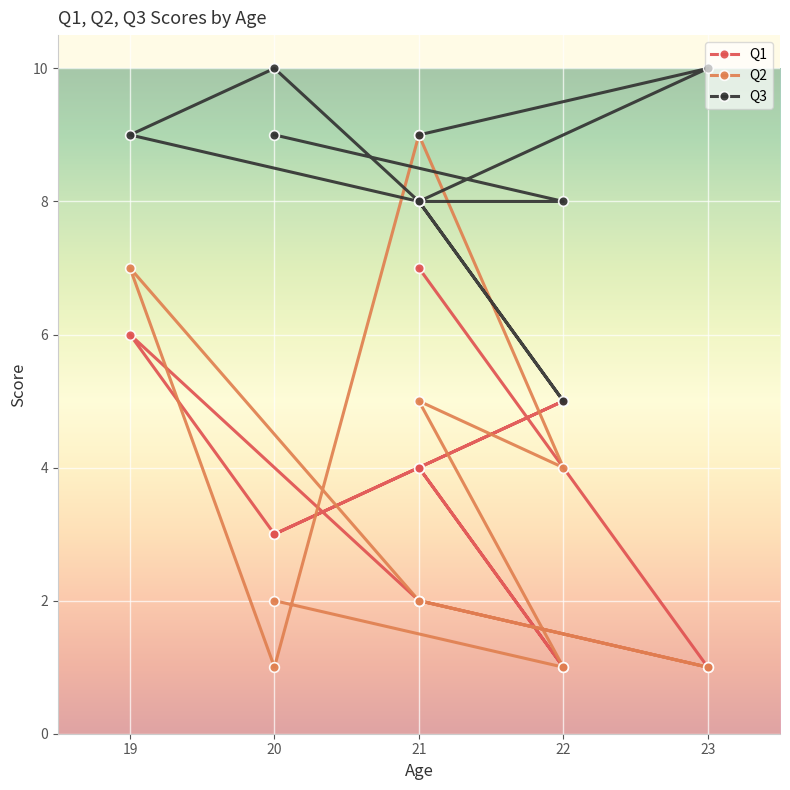

True or false: Q3 has a value of 10 at 20.

True